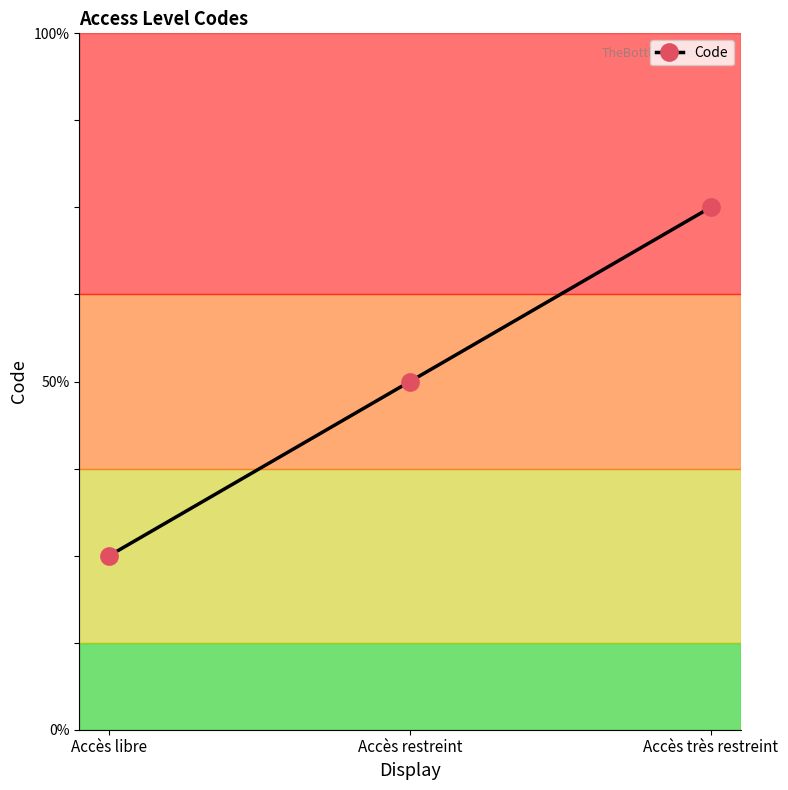

Which category has the highest value across all series?

Accès très restreint